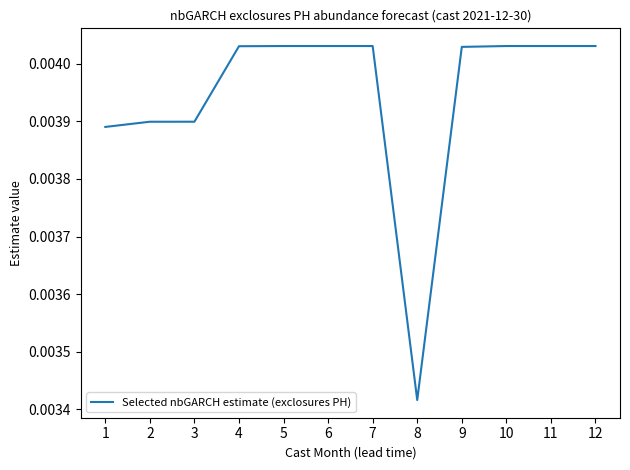

Does the chart display data point markers on the line(s)?

No